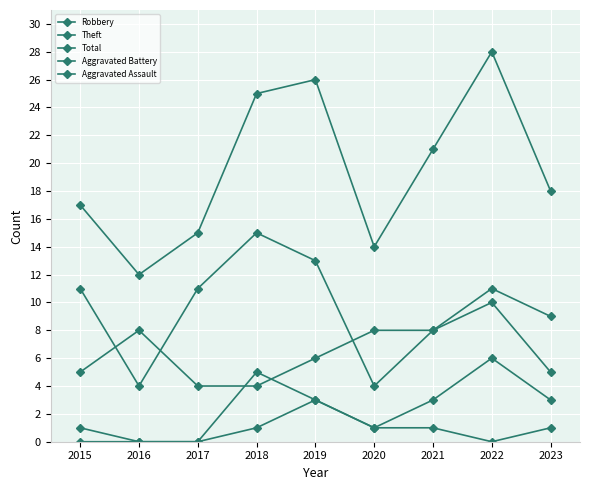

At which label does Robbery reach its peak?

2022